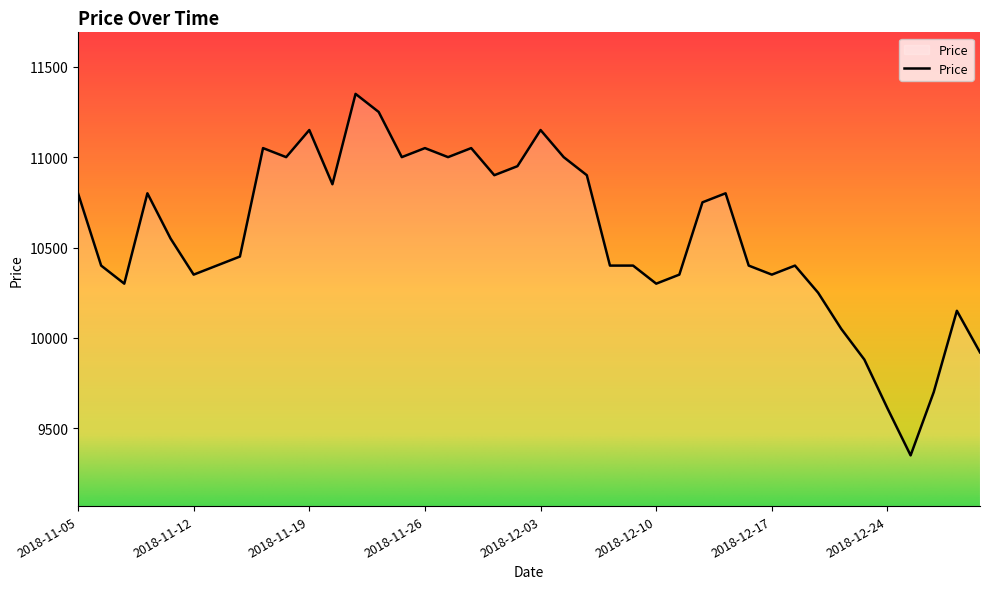

What is the greatest value displayed?

11350